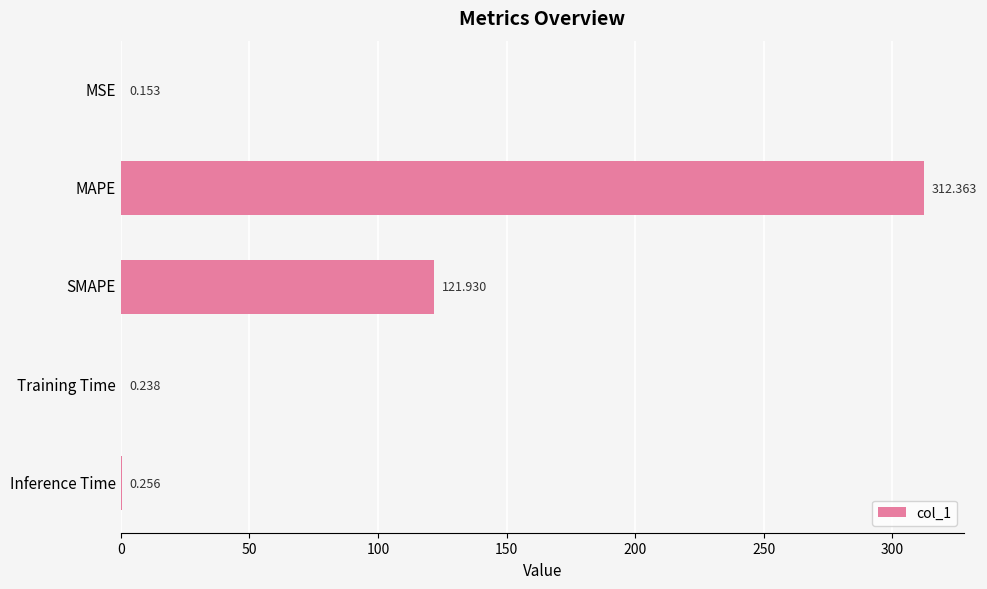

Between MAPE and Inference Time, which is larger?

MAPE